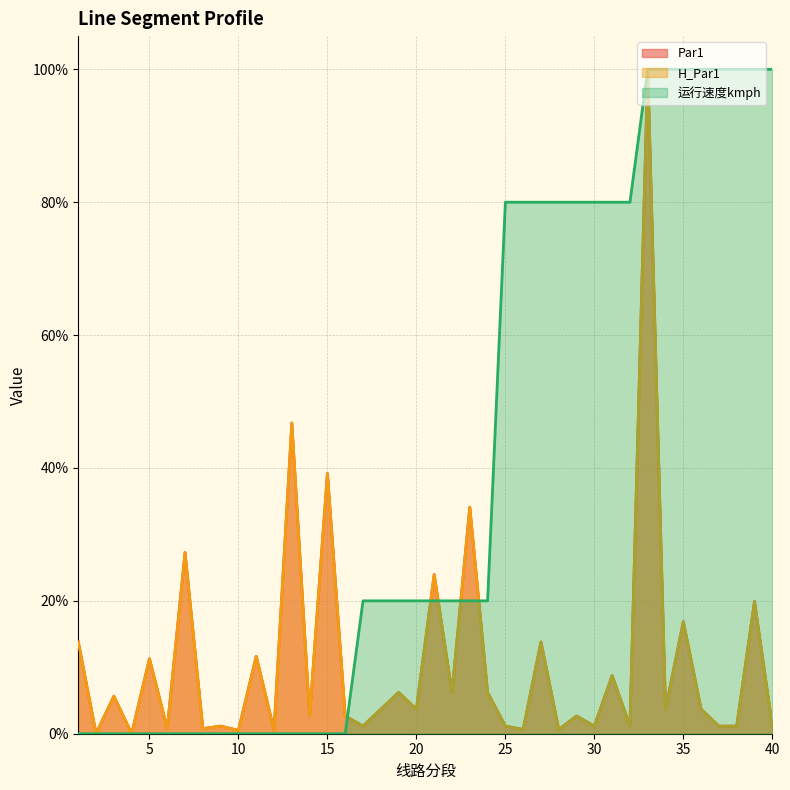

At how many categories does at least one series exceed 0?

38